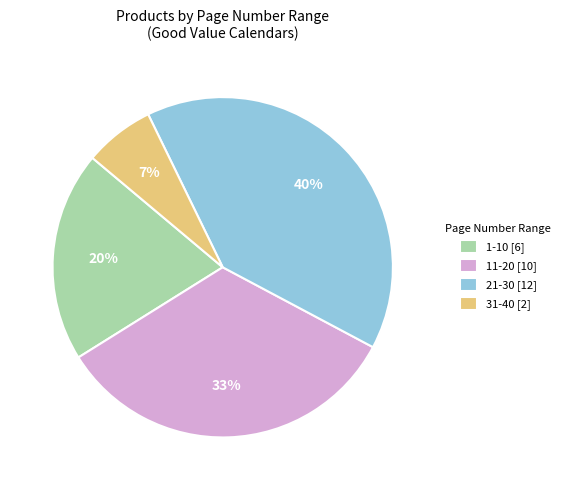

The 31-40 [2] slice represents 7% of the pie. True or false?

True